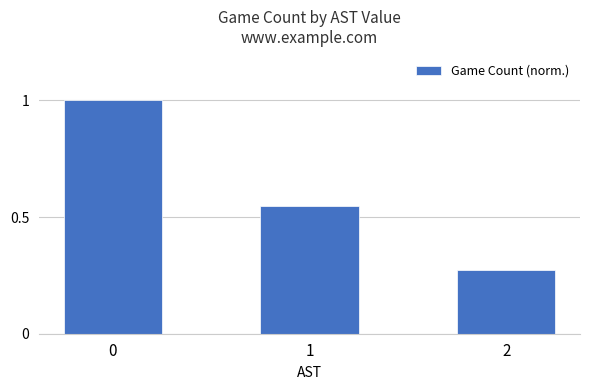

What is the average value?

0.6